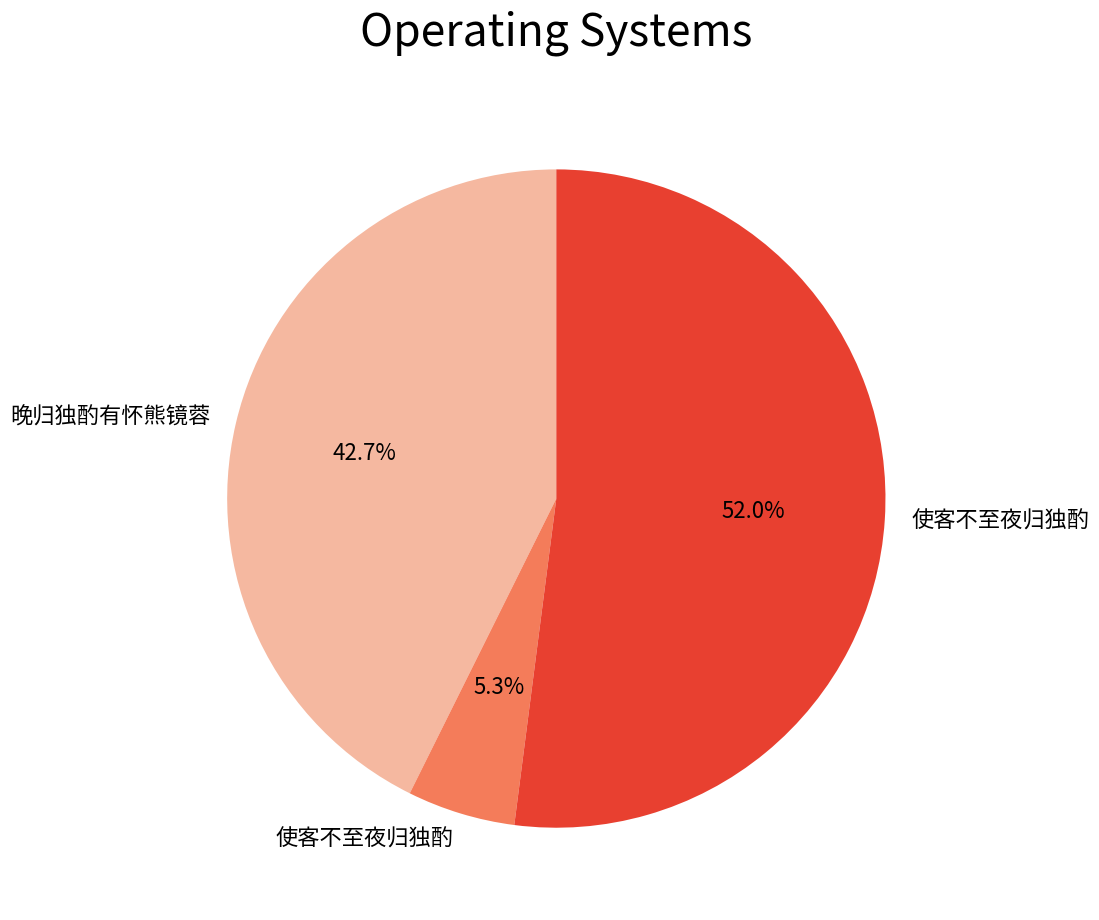

Is there a majority slice in this chart?

Yes